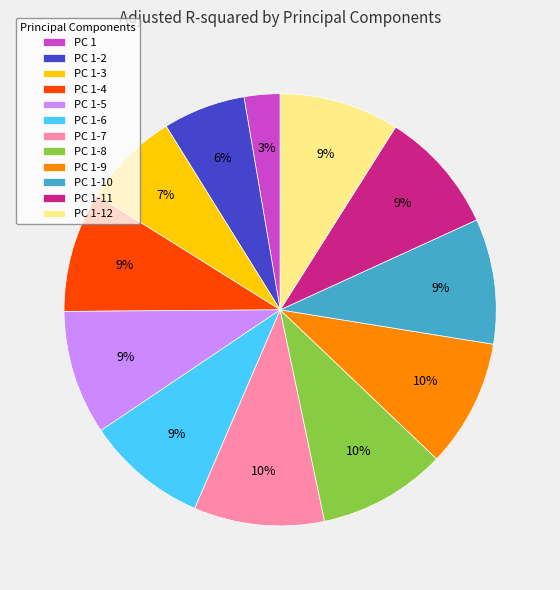

Which category has the smallest portion of the pie?

PC 1